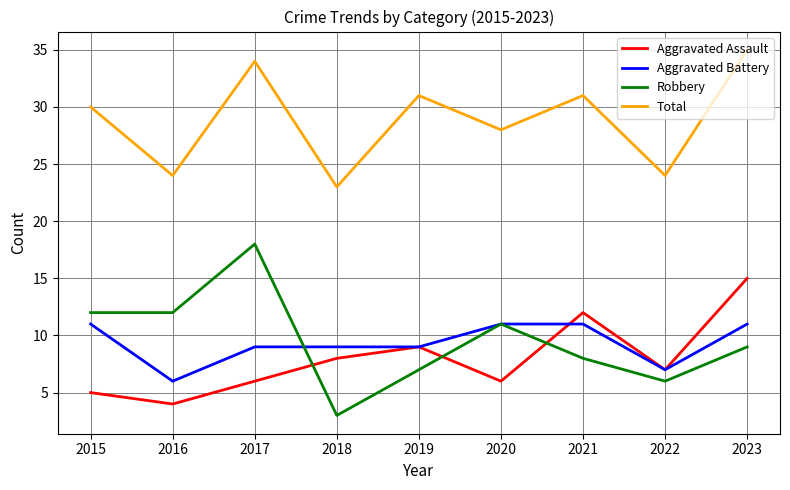

At how many categories does at least one series exceed 13?

9